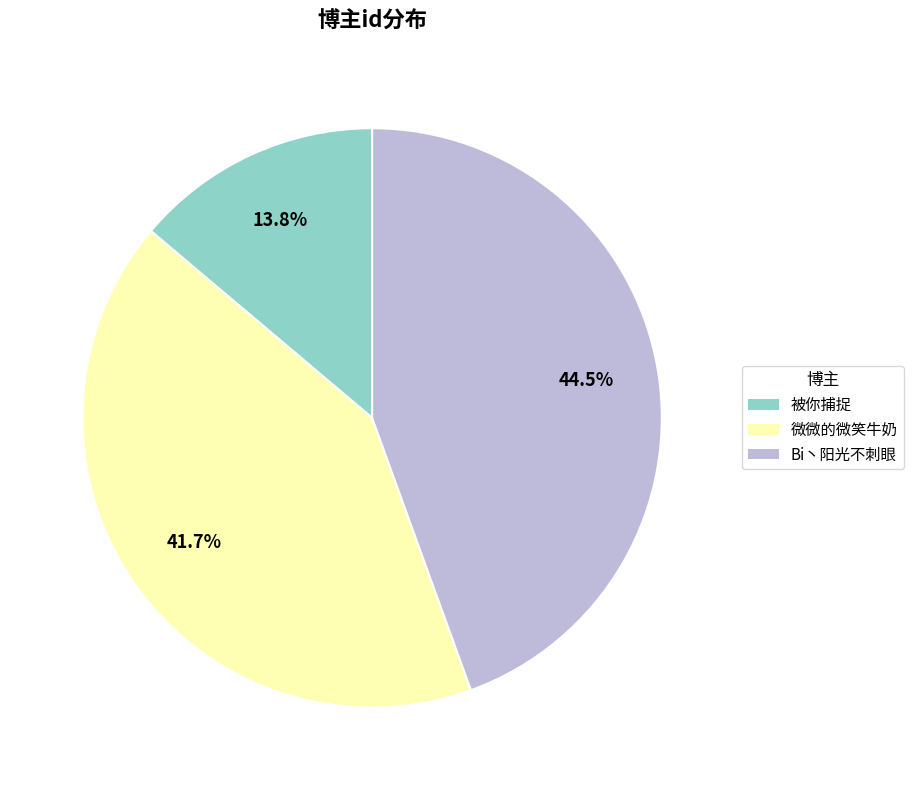

To the nearest percent, what percentage of the pie is 微微的微笑牛奶?

42%